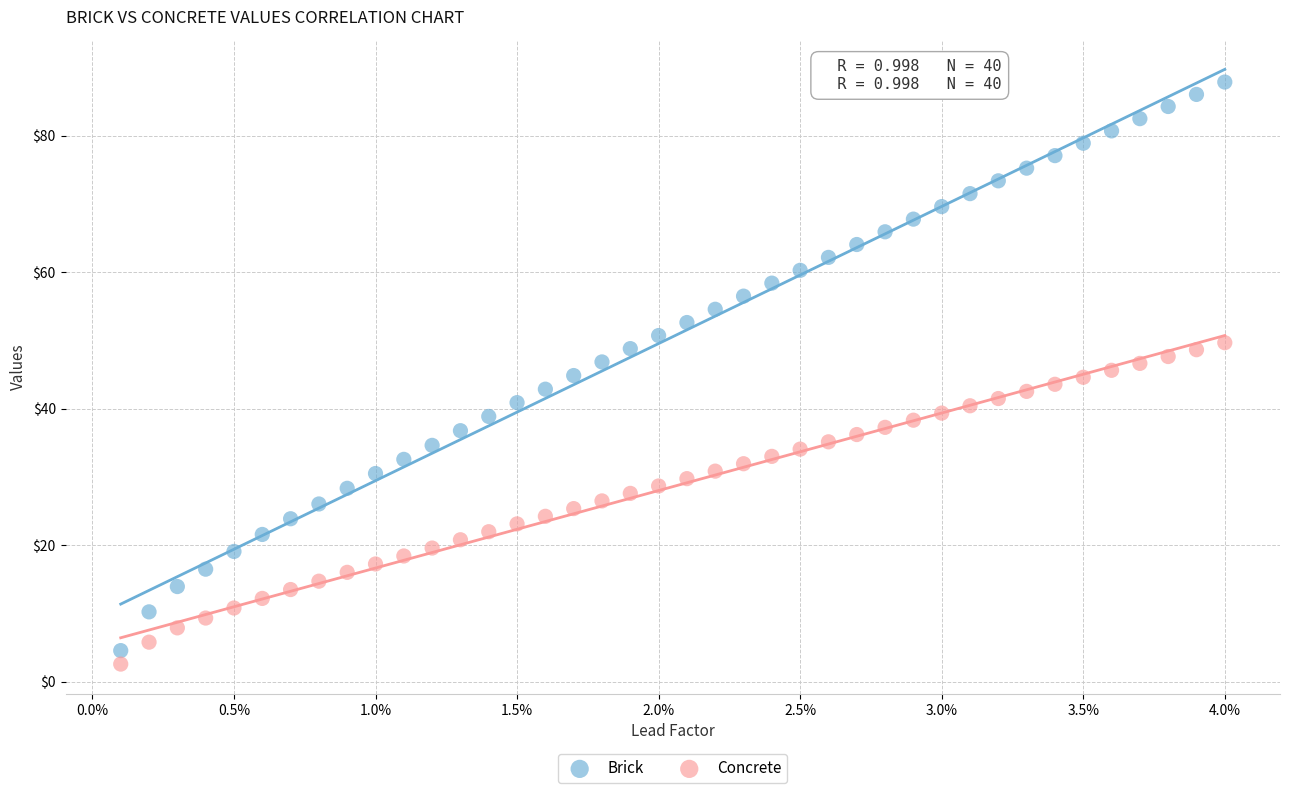

Which series has the widest spread of Y values?

Brick